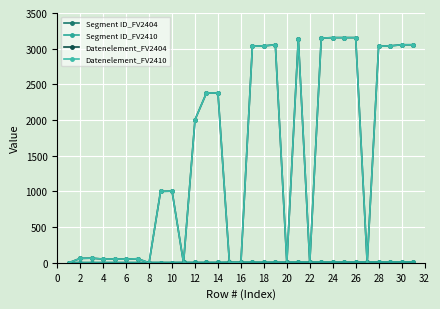

Does the chart display data point markers on the line(s)?

Yes